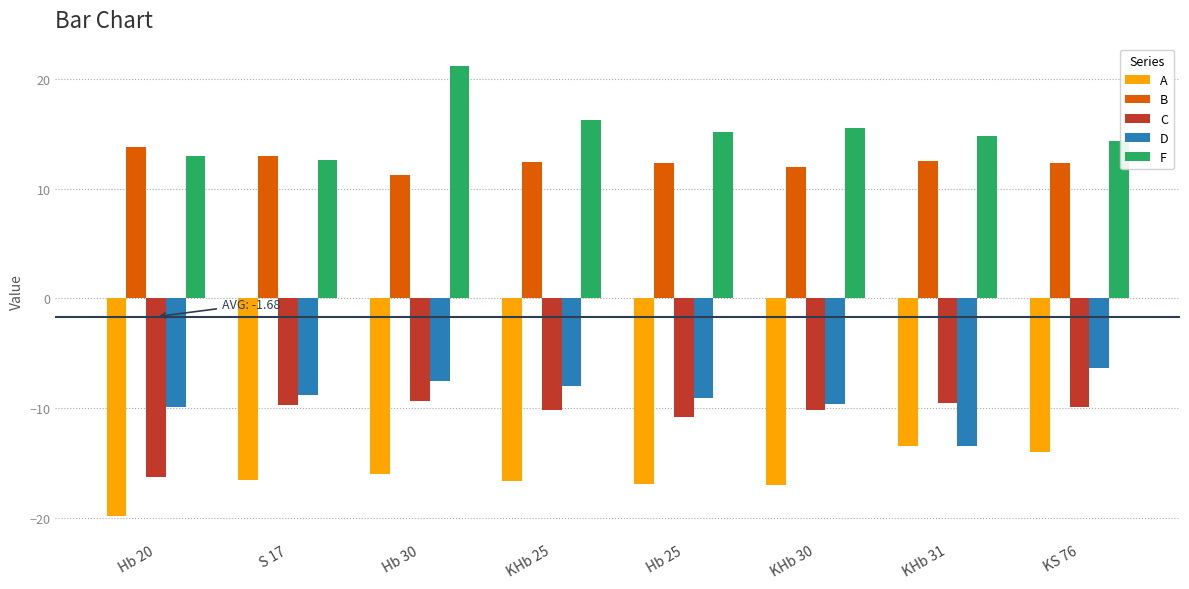

What is the label of the 4th bar from the right?

Hb 25